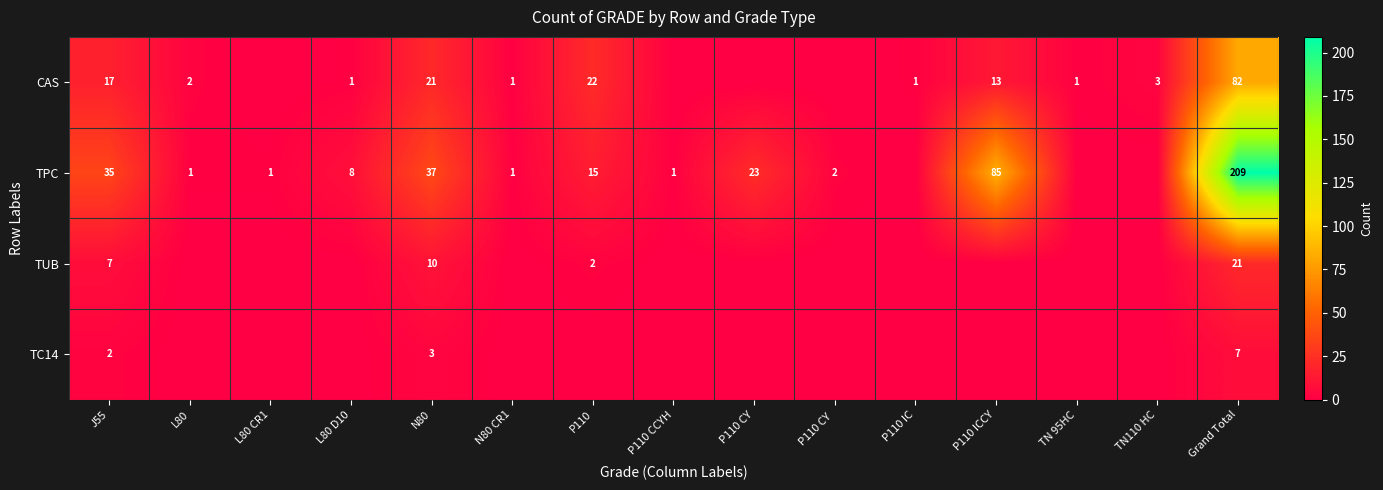

The TPC series shows 35 at J55. True or false?

True